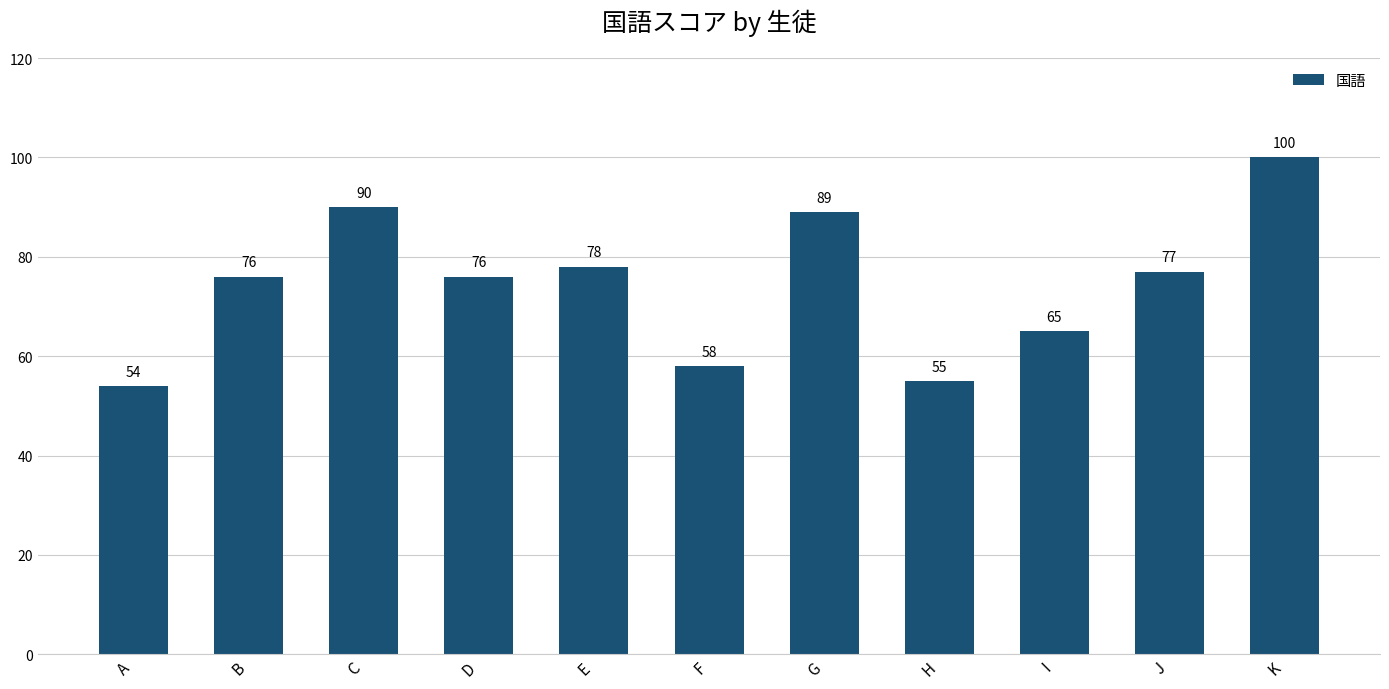

What is the value of the 1st bar from the left?

54